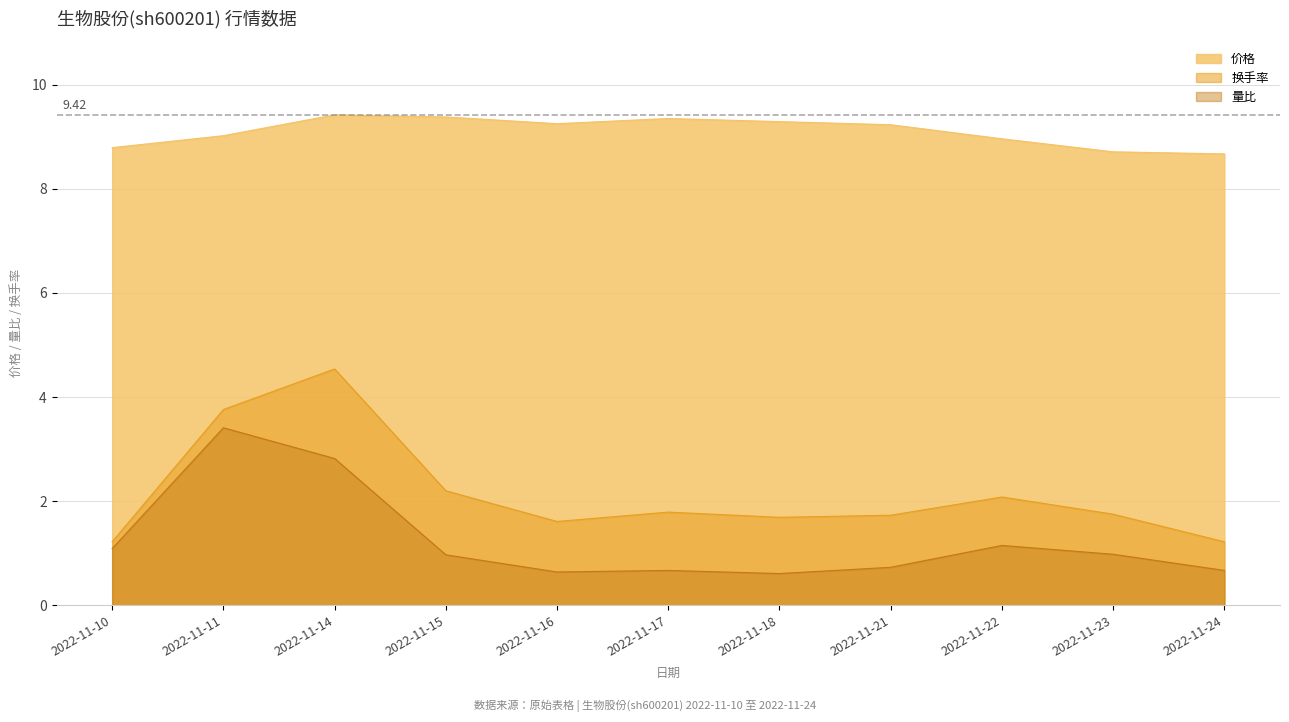

True or false: 换手率 and 价格 cross at least once.

False